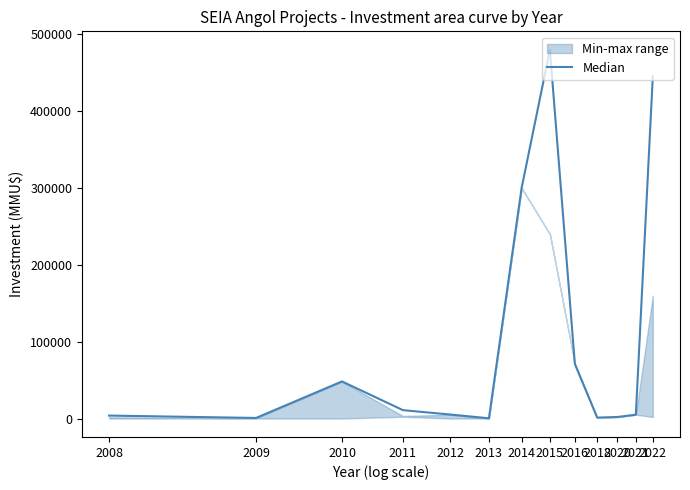

Does the chart display data point markers on the line(s)?

No